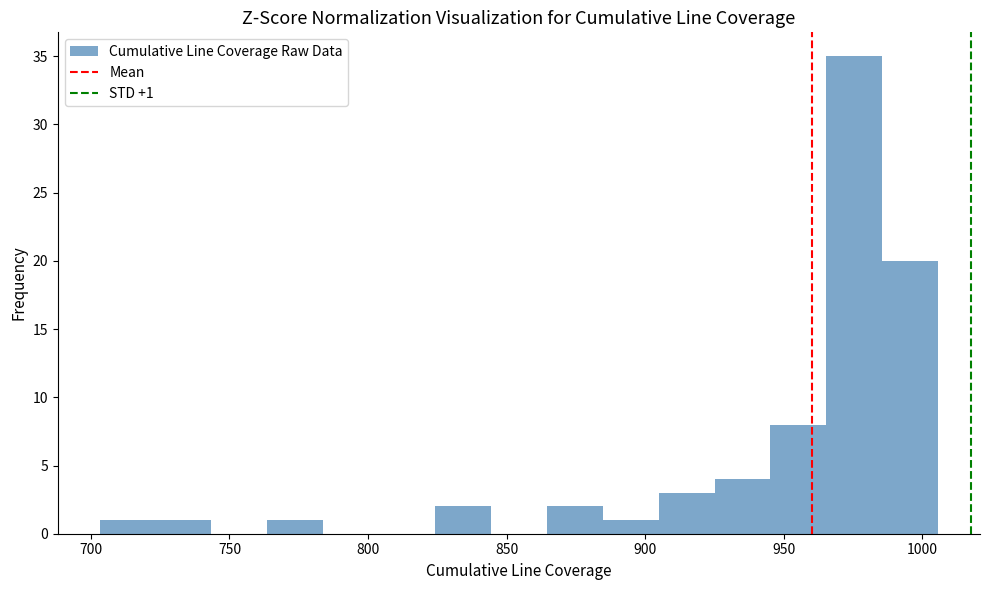

Which range on the x-axis has the tallest bar?

965 to 985